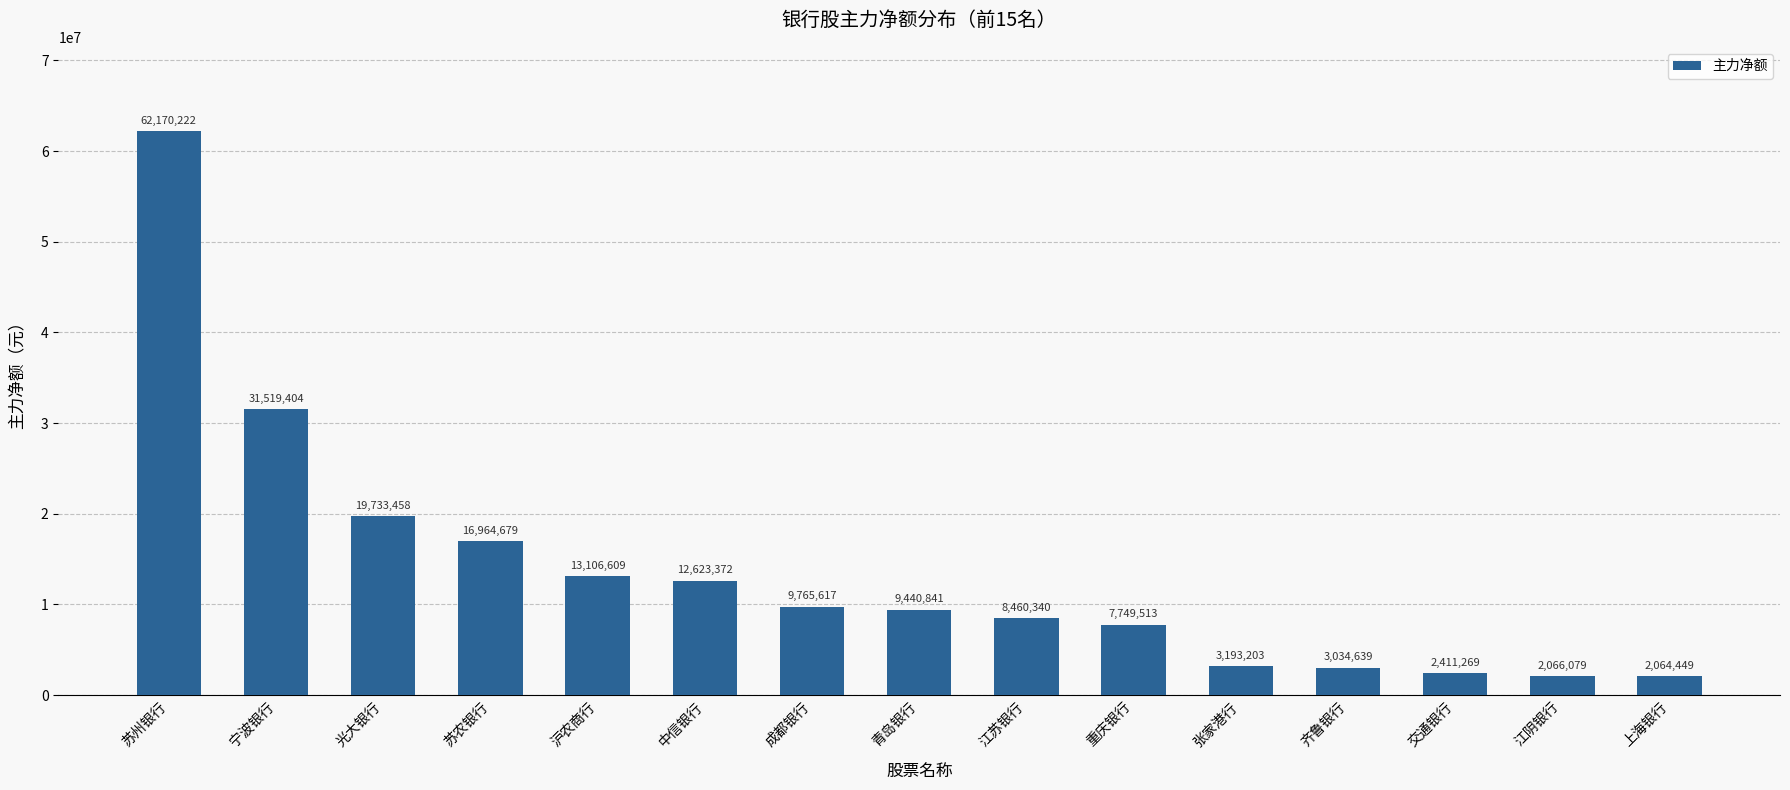

At which label does the data first exceed 9440841?

苏州银行